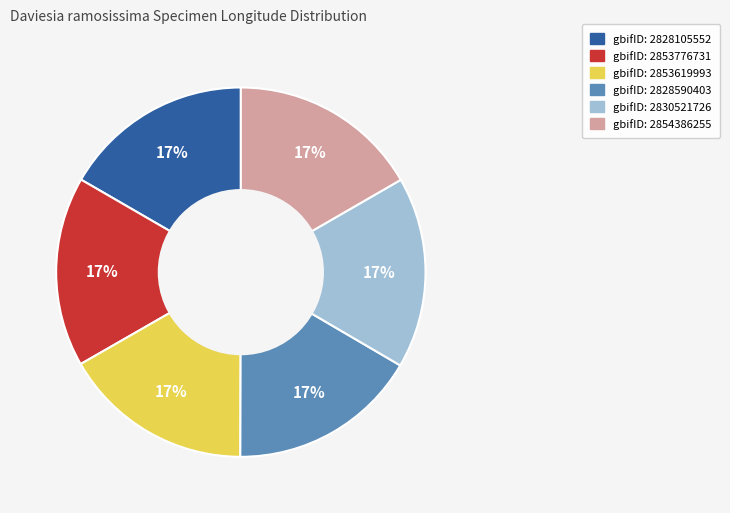

To the nearest percent, what is the average slice percentage?

17%